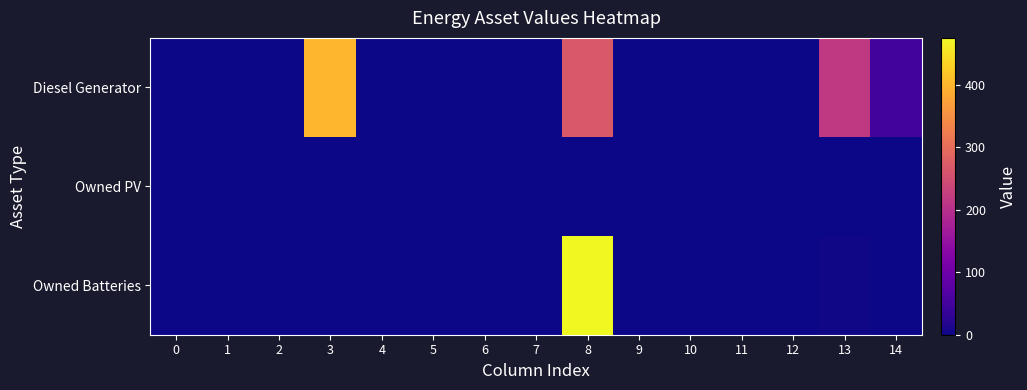

Reading left to right, transcribe all the data shown in this chart.

Diesel Generator: 0=0	1=0	2=0	3=400	4=0	5=0	6=0	7=0	8=269	9=0	10=1	11=0	12=0	13=216	14=49
Owned PV: 0=0	1=0	2=0	3=0	4=0	5=0	6=0	7=0	8=0	9=0	10=0	11=0	12=0	13=0	14=0
Owned Batteries: 0=0	1=0	2=0	3=0	4=0	5=0	6=0	7=0	8=475	9=0	10=0	11=0	12=0	13=2	14=0